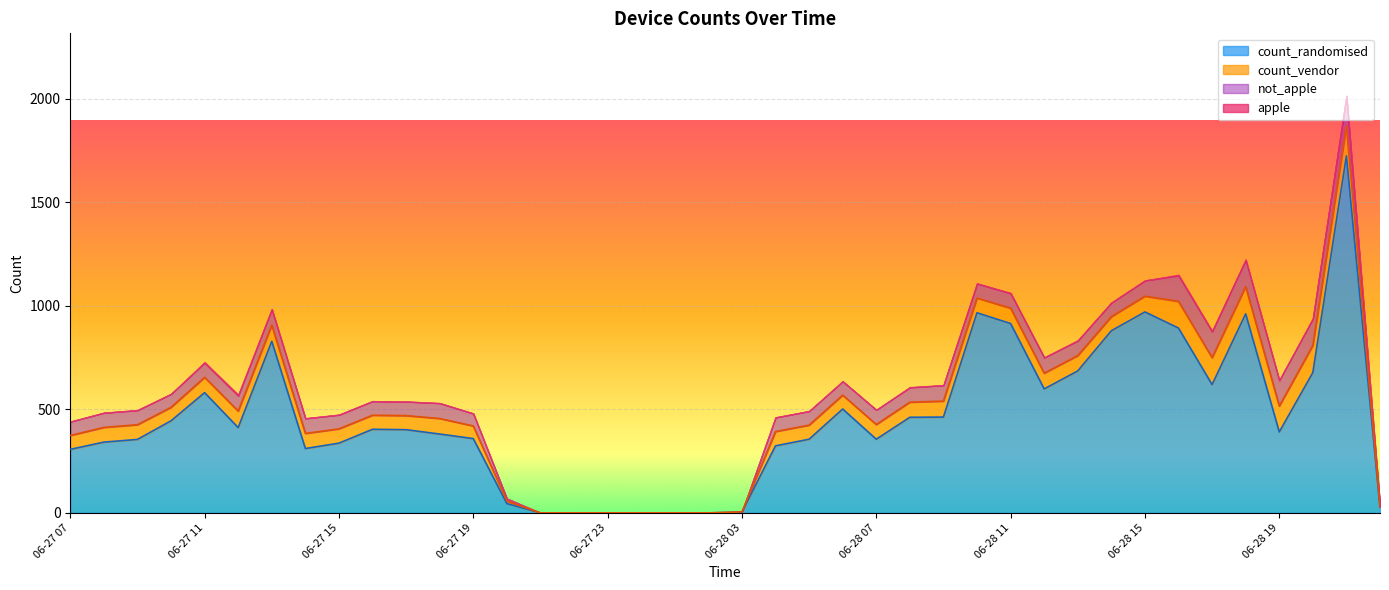

True or false: count_vendor and not_apple cross at least once.

False